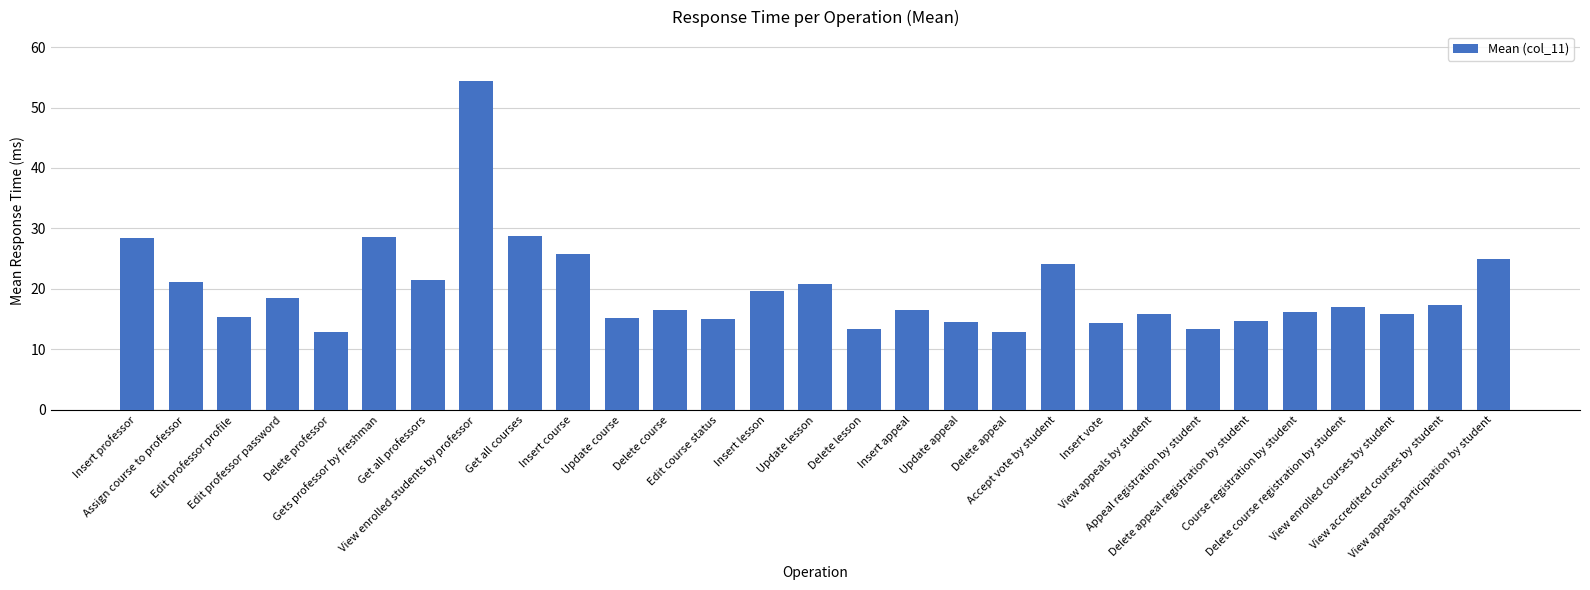

What value does the data have at Update course?

15.2